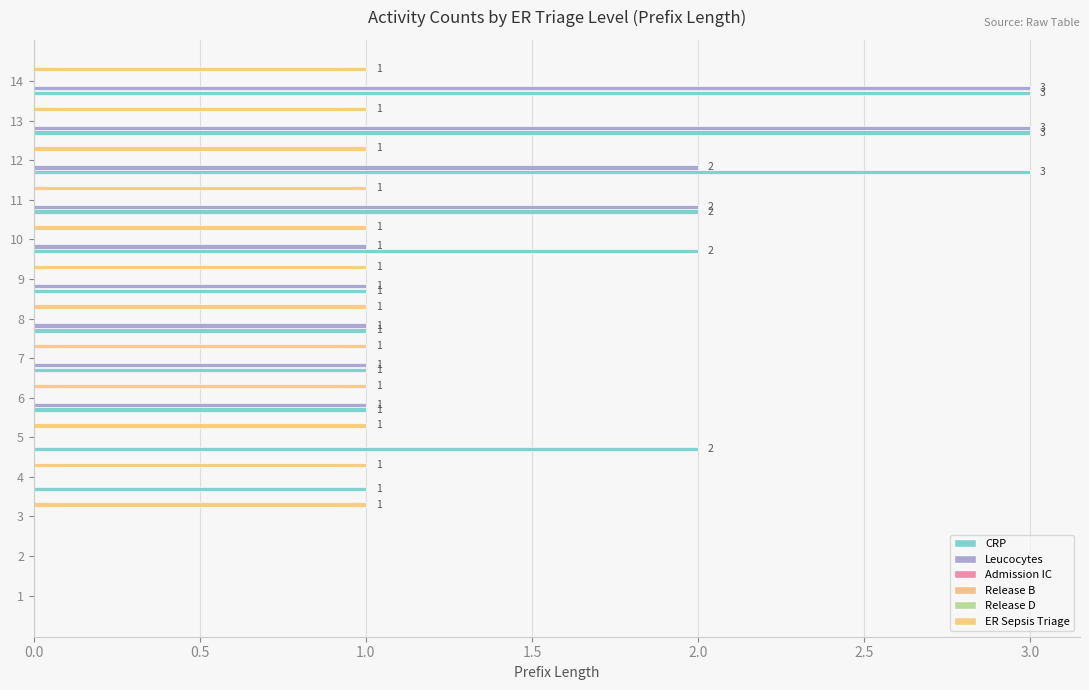

What is the greatest value displayed?

3.0